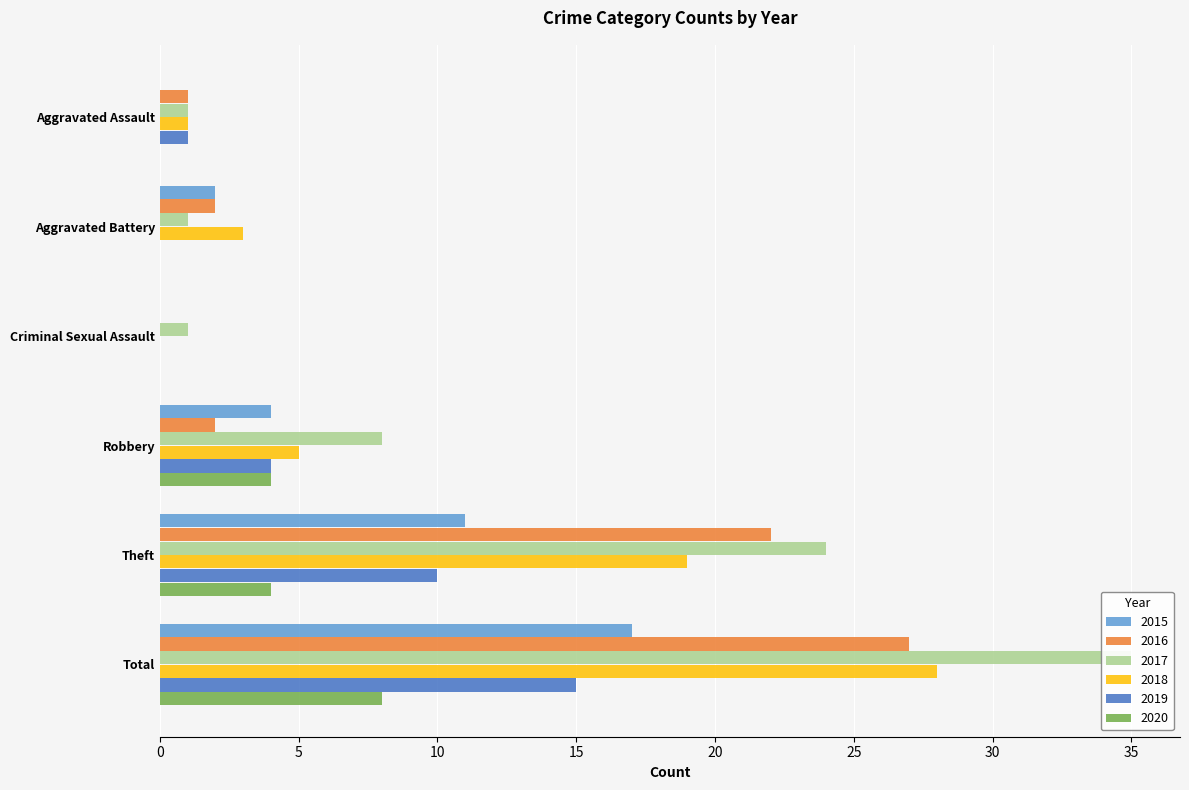

List the labels in order of 2019 value, largest first.

Total, Theft, Robbery, Aggravated Assault, Aggravated Battery, Criminal Sexual Assault